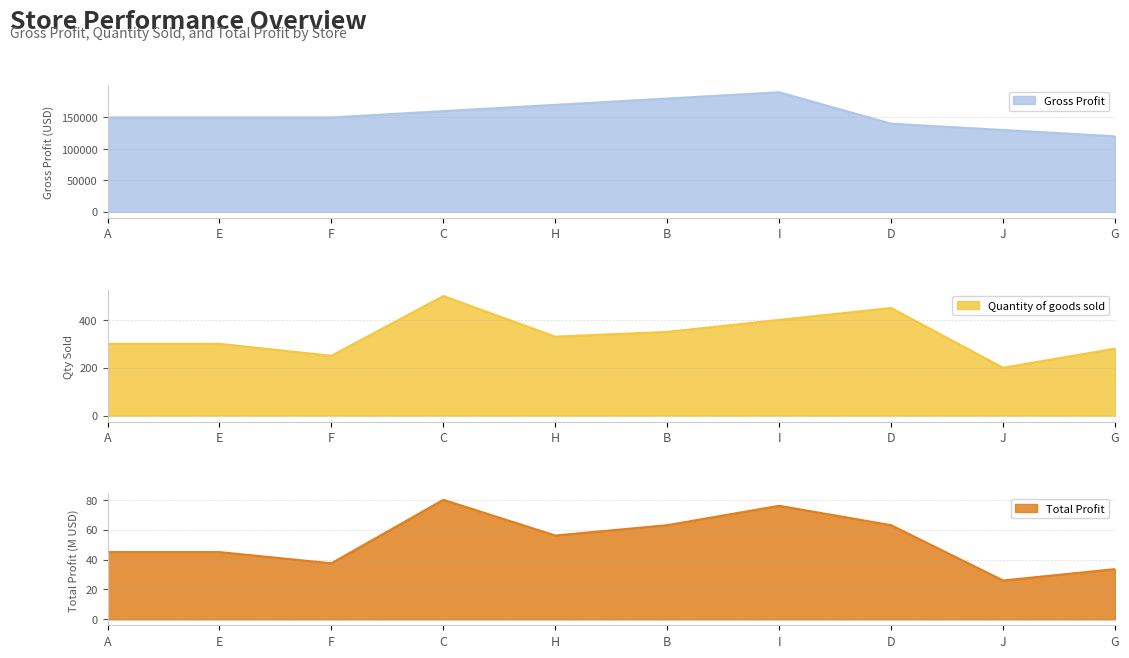

The Gross Profit series shows 92317.8 at E. True or false?

False